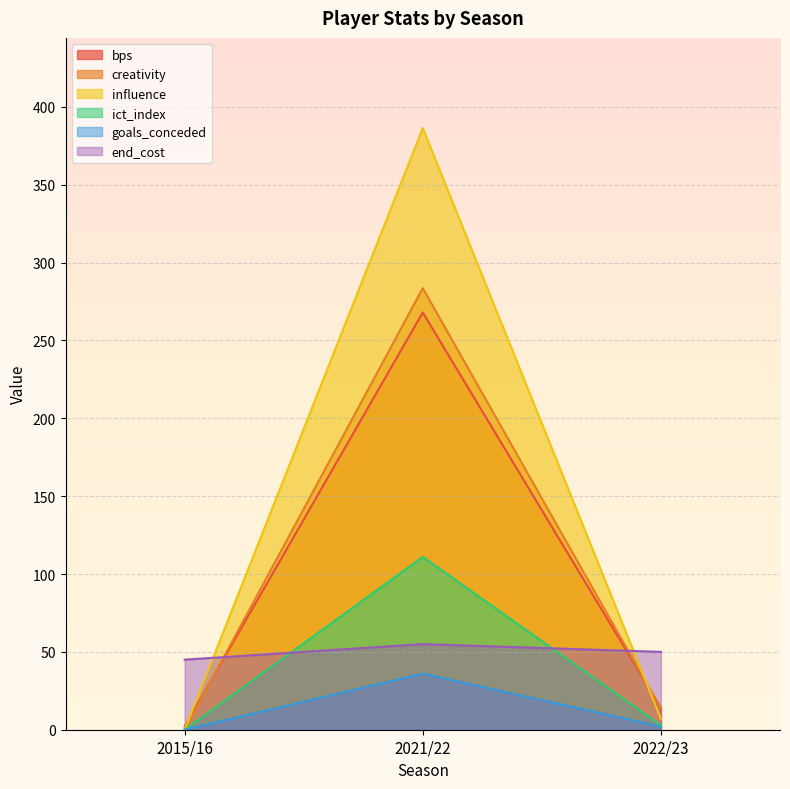

At which label is creativity closest to 141?

2022/23